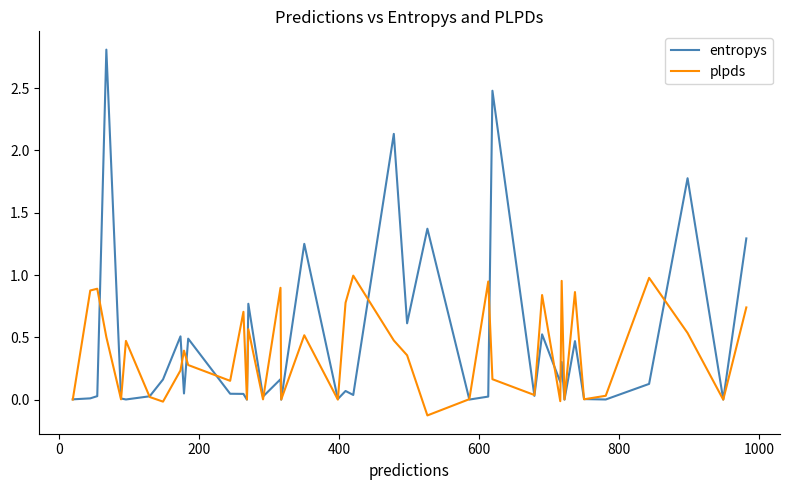

Is this an area chart (filled region under the line)?

No